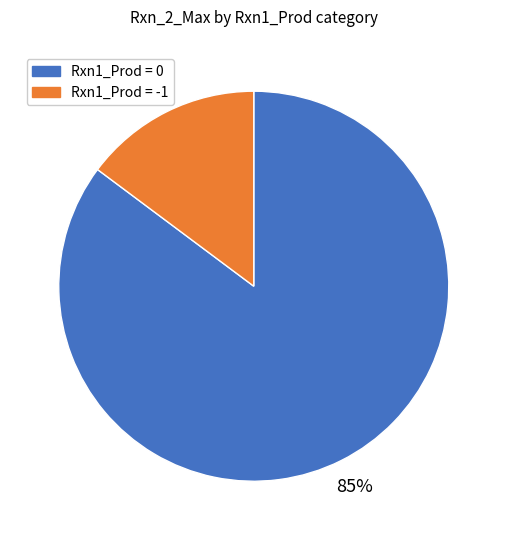

To the nearest percent, what is the difference between the largest and smallest slice percentages?

70%